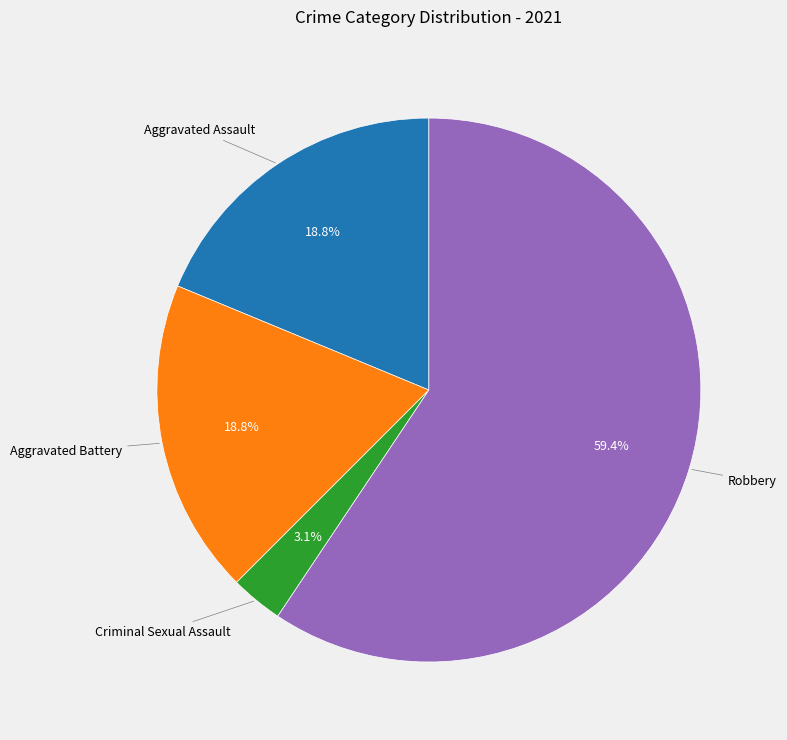

How many segments does this pie chart have?

4